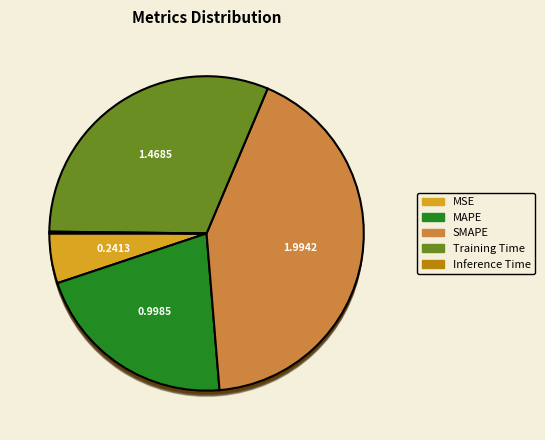

To the nearest percent, what portion does Training Time represent?

31%